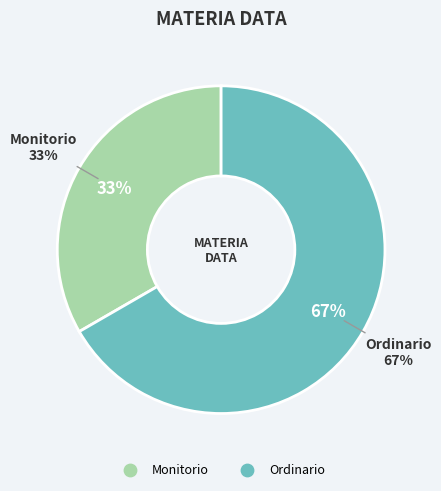

Which category has the biggest portion of the pie?

Ordinario